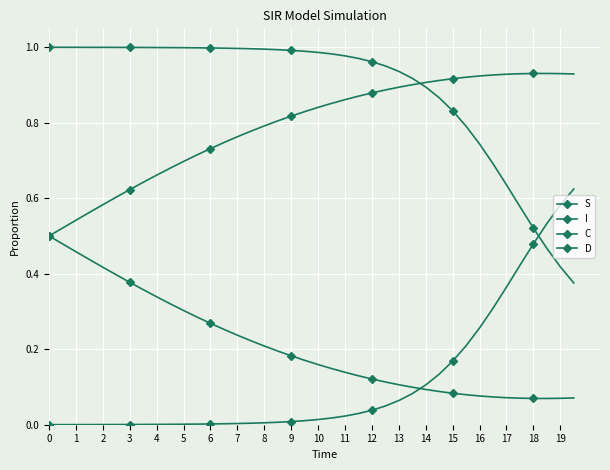

Reading left to right, extract all data points from this chart.

S: 1.0	1.0	1.0	1.0	1.0	1.0	1.0	1.0	1.0	1.0	1.0	1.0	1.0	1.0	1.0	1.0	1.0	1.0	1.0	1.0	1.0	1.0	1.0	1.0	1.0	1.0	0.9	0.9	0.9	0.9	0.8	0.8	0.7	0.7	0.6	0.6	0.5	0.5	0.4	0.4
I: 0.0	0.0	0.0	0.0	0.0	0.0	0.0	0.0	0.0	0.0	0.0	0.0	0.0	0.0	0.0	0.0	0.0	0.0	0.0	0.0	0.0	0.0	0.0	0.0	0.0	0.0	0.1	0.1	0.1	0.1	0.2	0.2	0.3	0.3	0.4	0.4	0.5	0.5	0.6	0.6
C: 0.5	0.5	0.5	0.4	0.4	0.4	0.4	0.4	0.3	0.3	0.3	0.3	0.3	0.3	0.2	0.2	0.2	0.2	0.2	0.2	0.2	0.1	0.1	0.1	0.1	0.1	0.1	0.1	0.1	0.1	0.1	0.1	0.1	0.1	0.1	0.1	0.1	0.1	0.1	0.1
D: 0.5	0.5	0.5	0.6	0.6	0.6	0.6	0.6	0.7	0.7	0.7	0.7	0.7	0.7	0.8	0.8	0.8	0.8	0.8	0.8	0.8	0.9	0.9	0.9	0.9	0.9	0.9	0.9	0.9	0.9	0.9	0.9	0.9	0.9	0.9	0.9	0.9	0.9	0.9	0.9